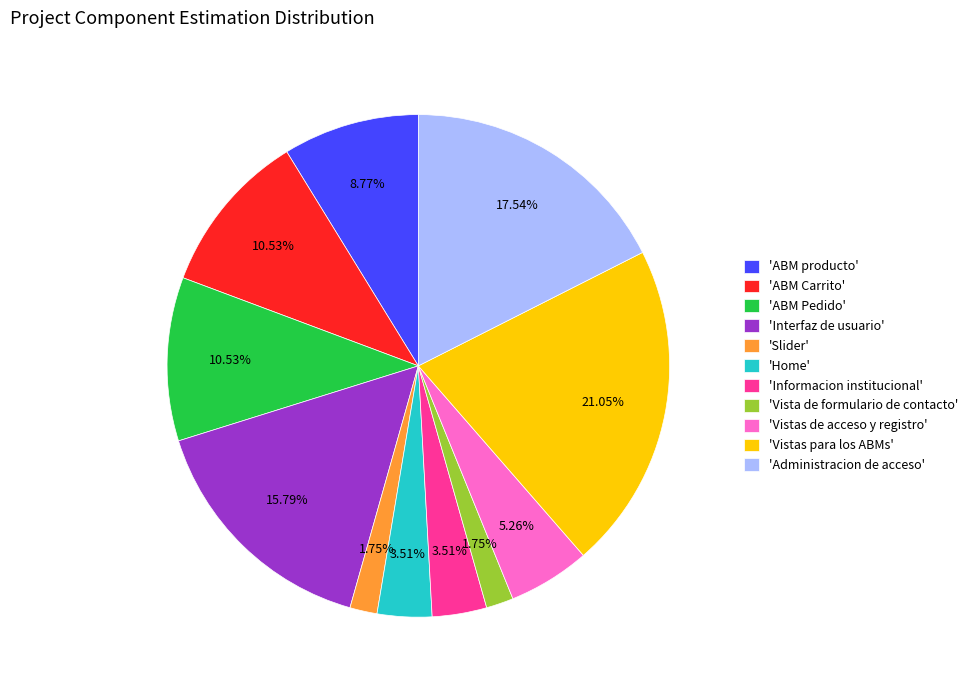

How many slices are in this pie chart?

11